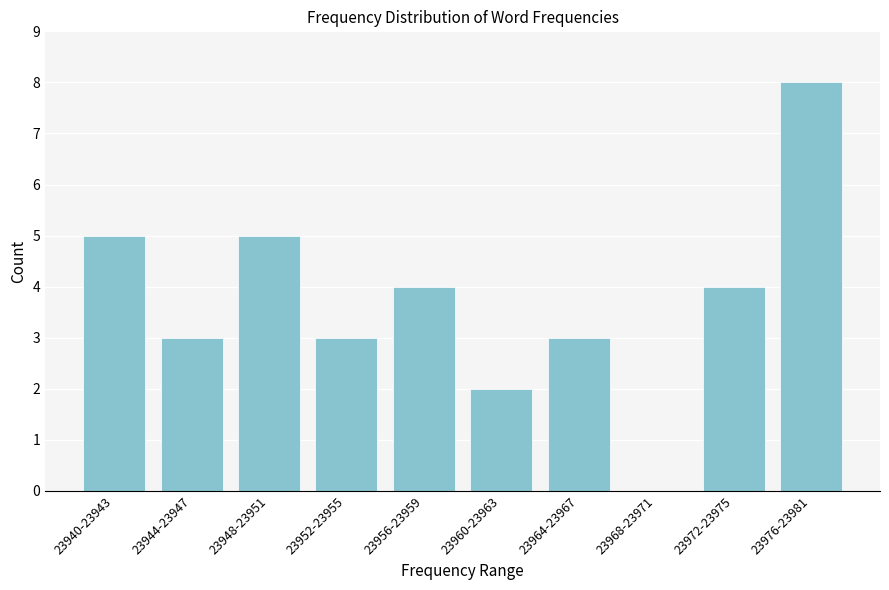

Reading left to right, extract all data points from this chart.

23940-23943=5	23944-23947=3	23948-23951=5	23952-23955=3	23956-23959=4	23960-23963=2	23964-23967=3	23968-23971=0	23972-23975=4	23976-23981=8